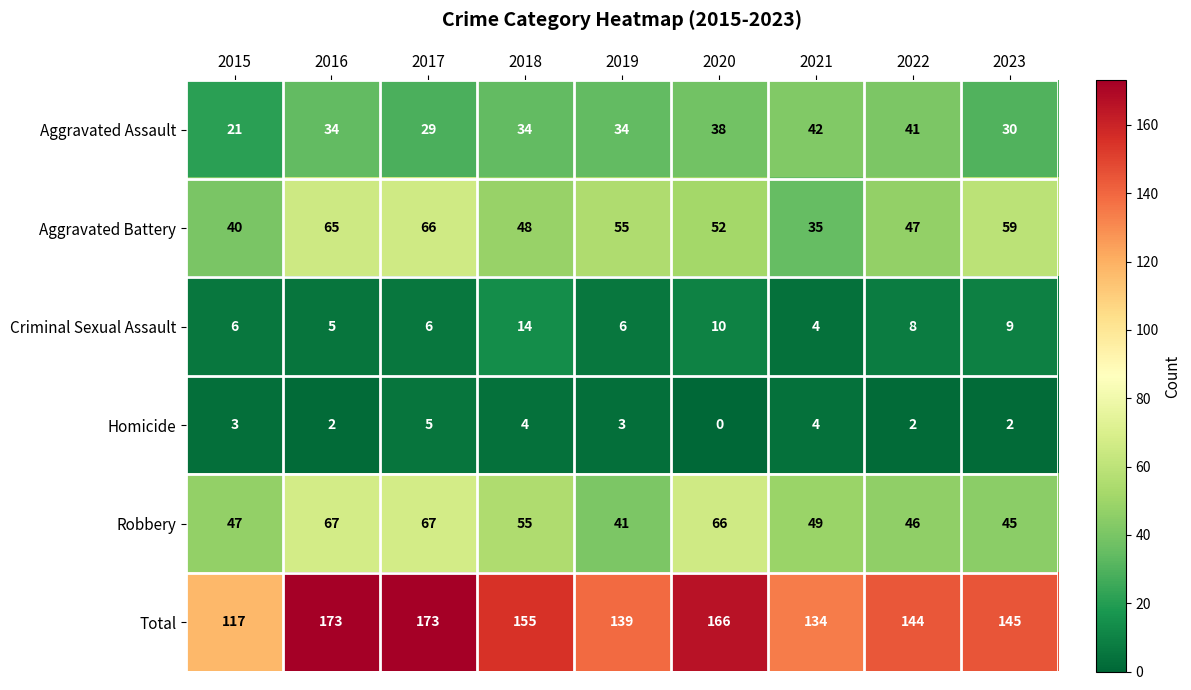

At how many categories does at least one series exceed 77?

9